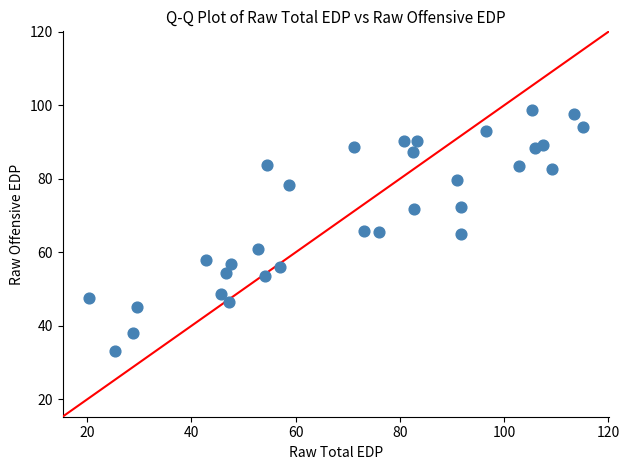

What is the range of X values (max minus min)?

94.8